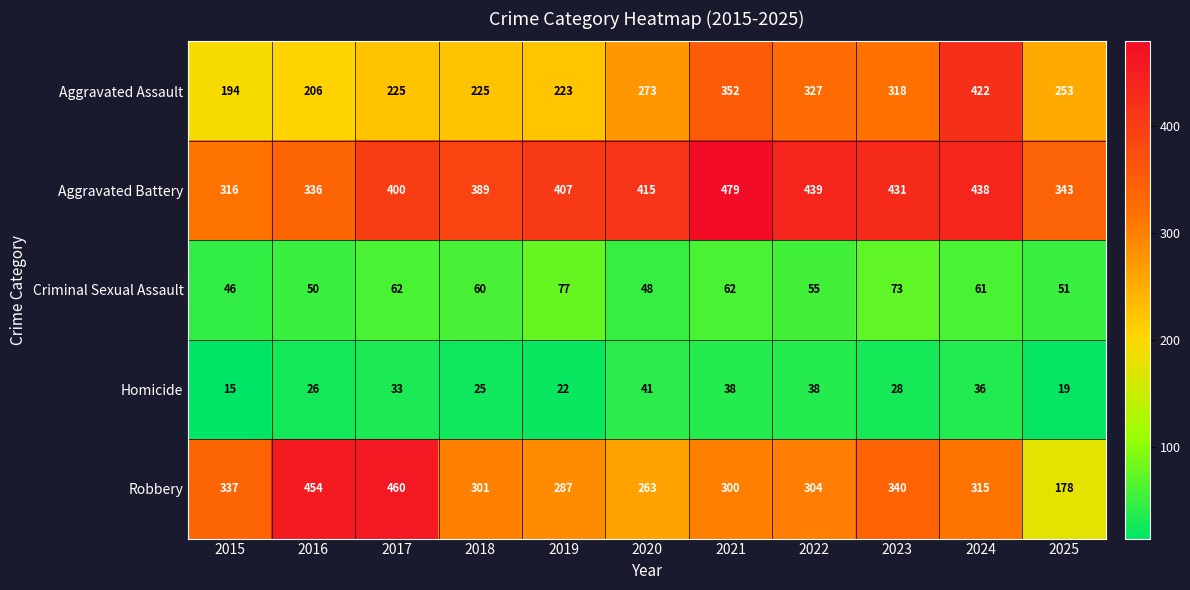

What is the total value across all series at 2021?

1231